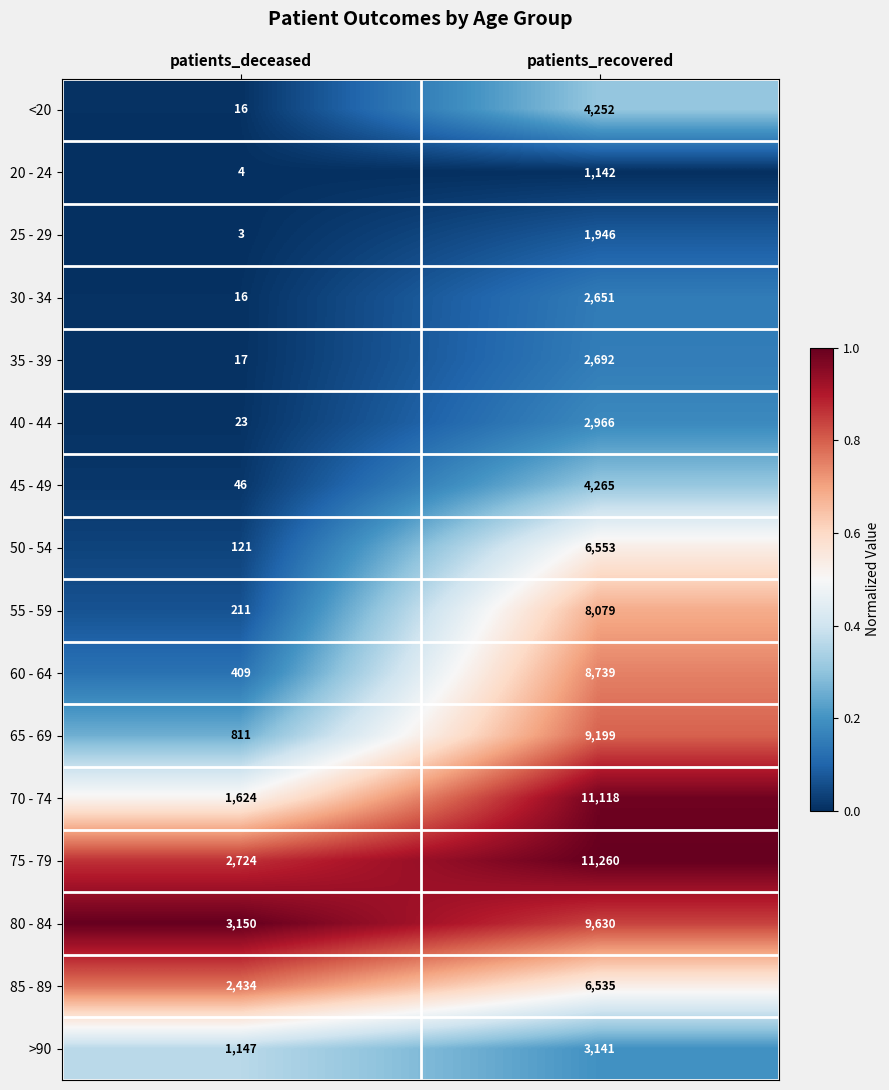

At which category is the sum across all series the highest?

patients_recovered